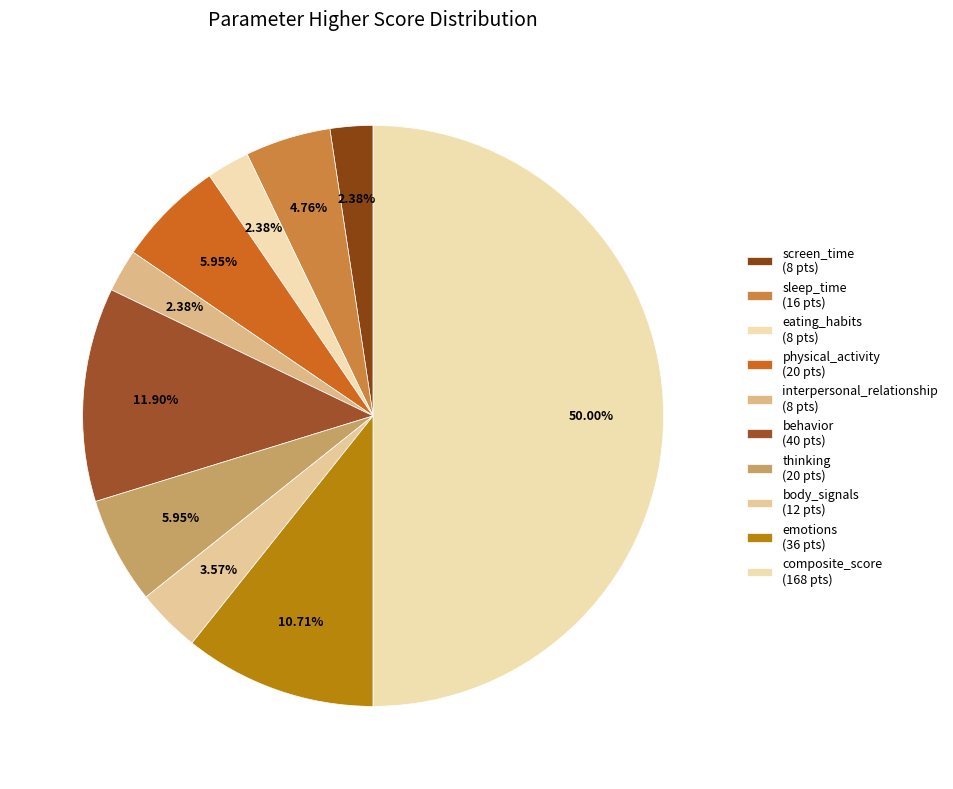

To the nearest percent, what portion does interpersonal_relationship represent?

2%